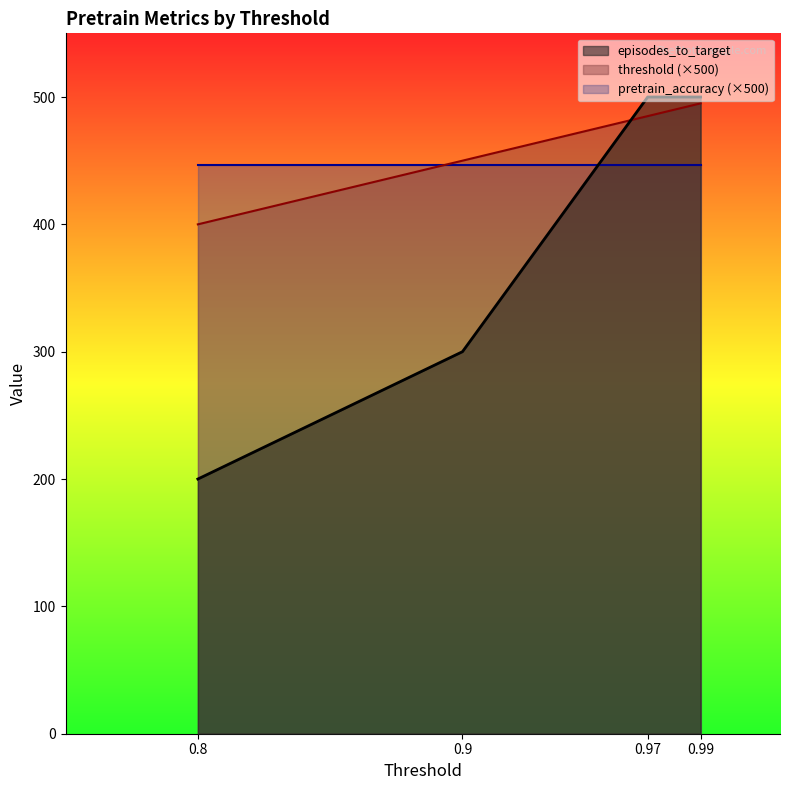

Between 0.9 and 0.99, which series saw the biggest shift?

episodes_to_target